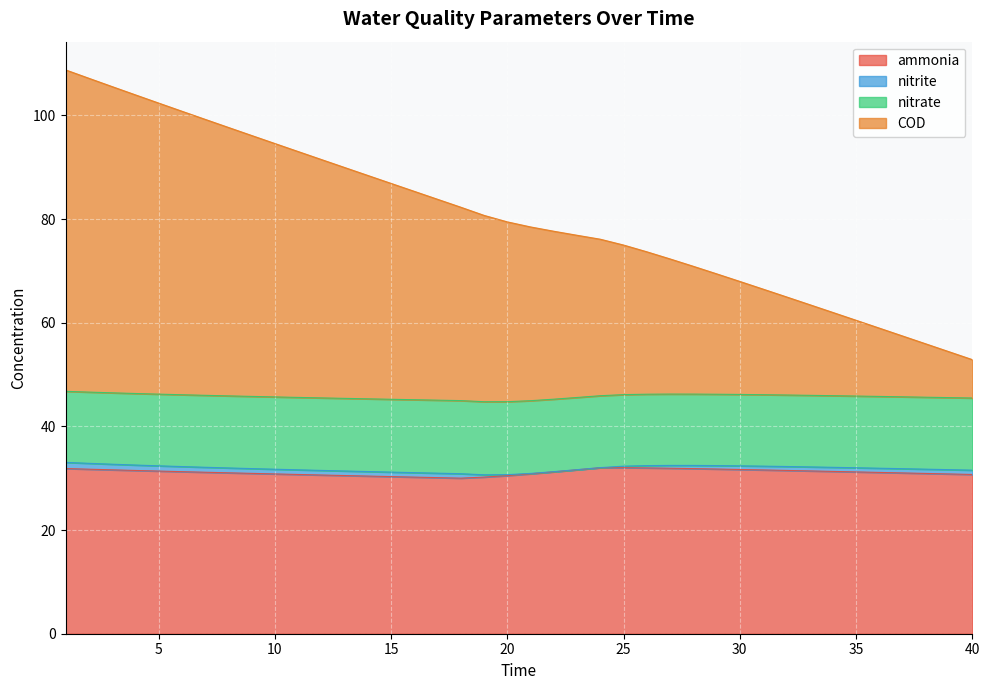

What is the difference between the second highest and minimum values in the COD series?

54.3